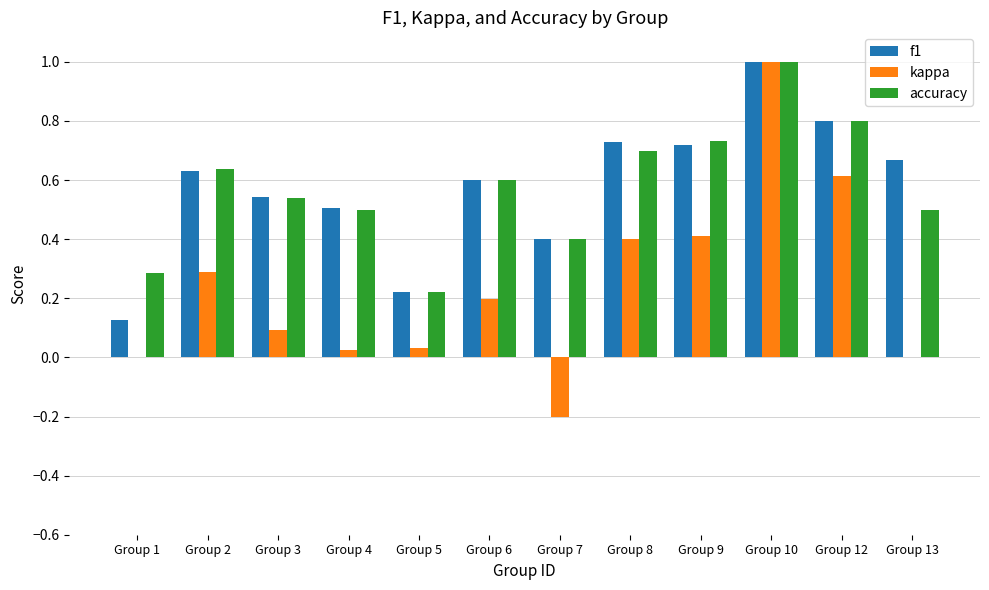

What is the sum of the kappa values at Group 6 and Group 12?

0.8